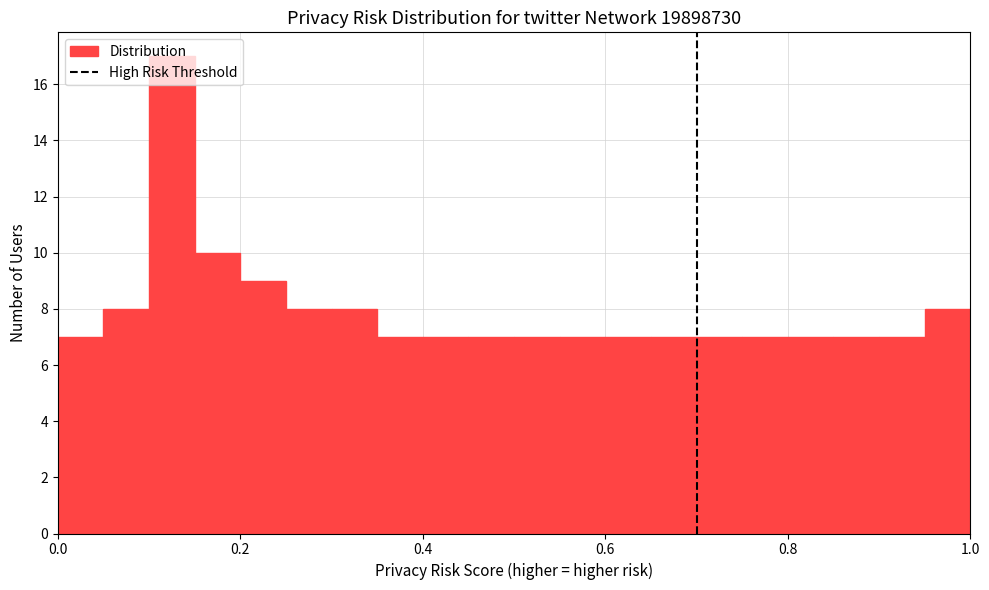

Read against the x-axis, roughly where is the centre of the tallest bar?

0.12